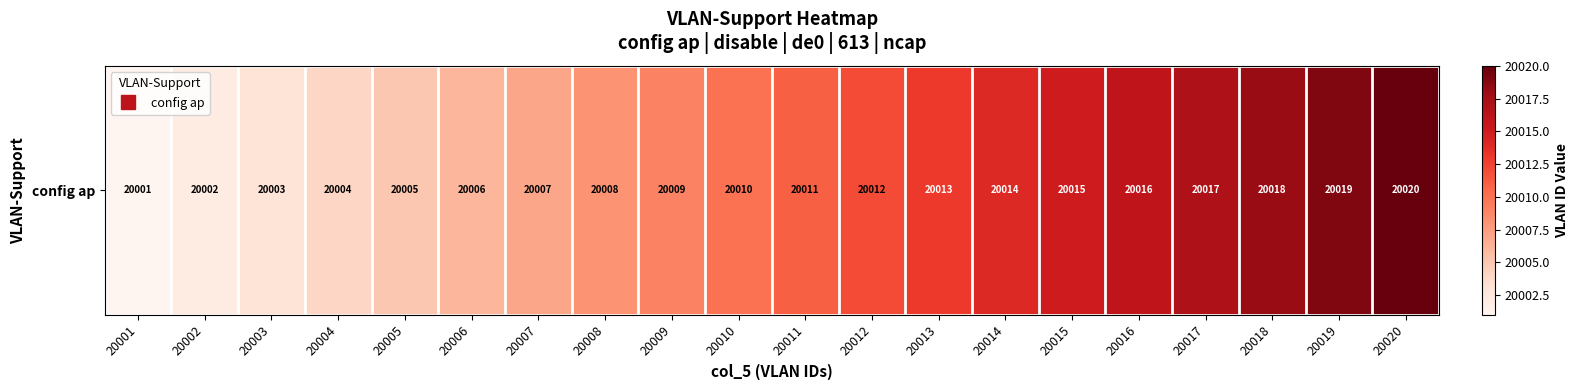

How many values are below 20011?

10